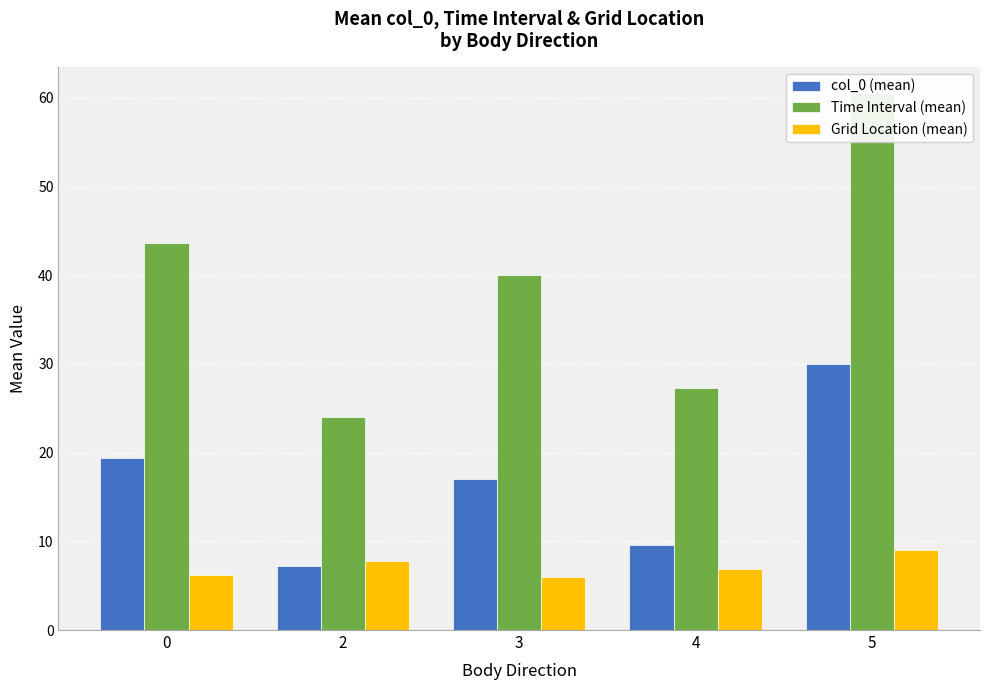

What are all the series names shown in the legend?

col_0 (mean), Time Interval (mean), Grid Location (mean)